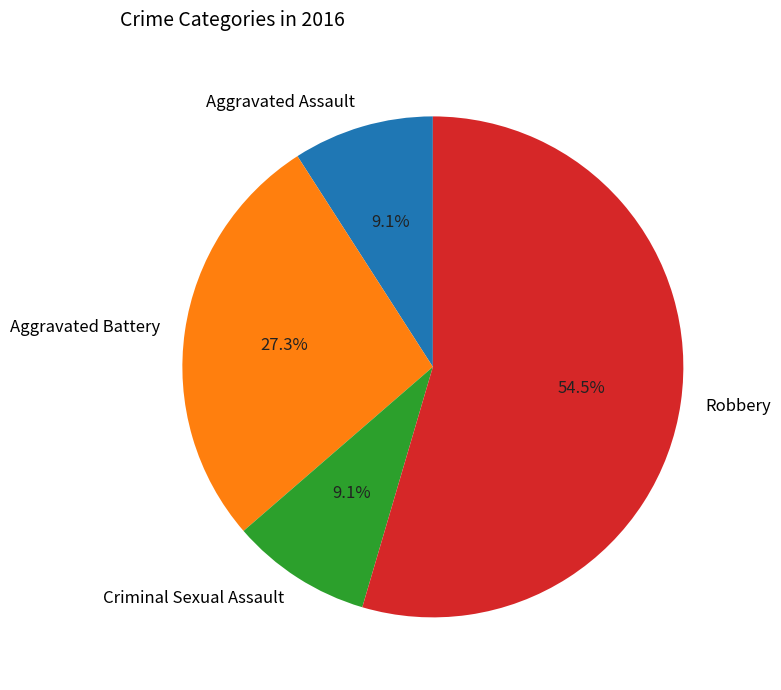

To the nearest percent, what portion does Criminal Sexual Assault represent?

9%